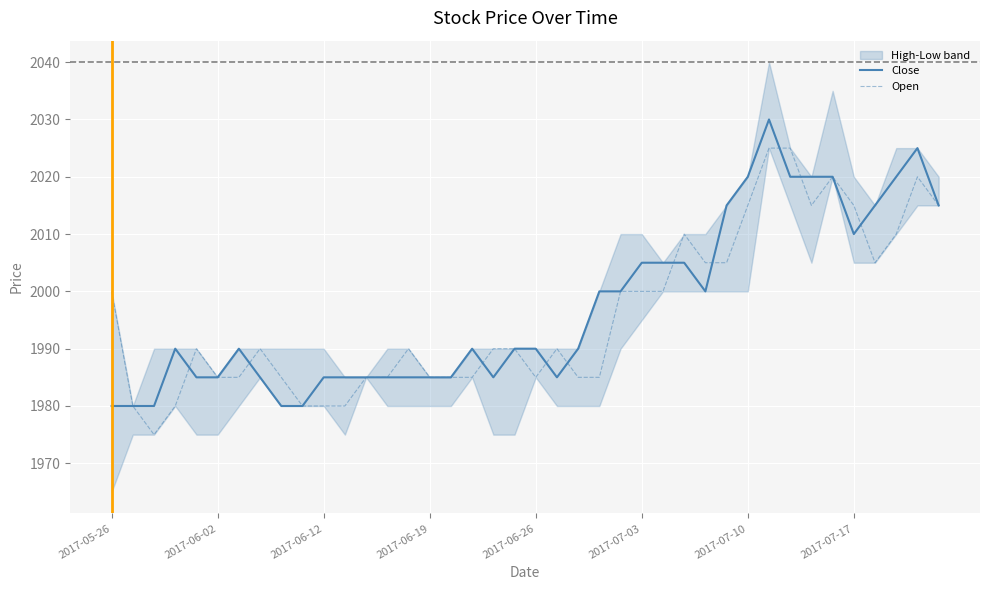

What is the value of the Close point at the 35th from the left?

2020